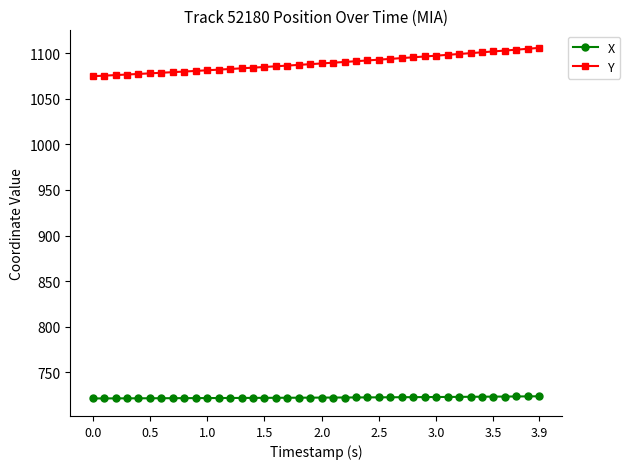

List the series in order of their peak value, highest first.

Y, X